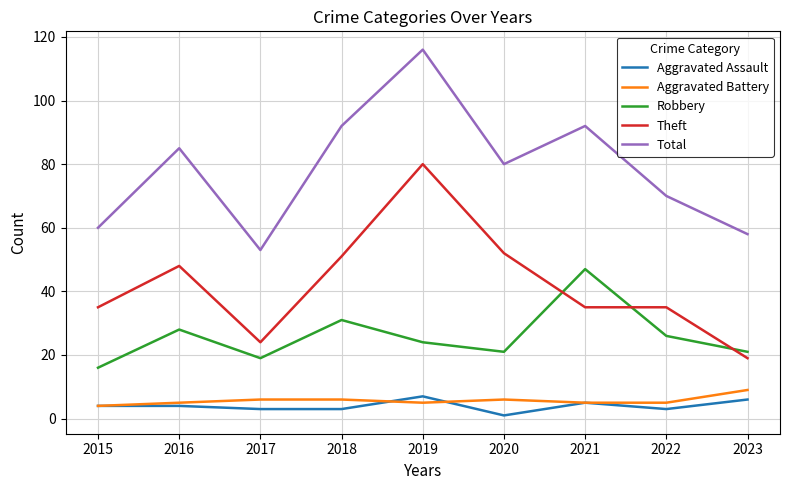

True or false: Total and Theft intersect in this chart.

False